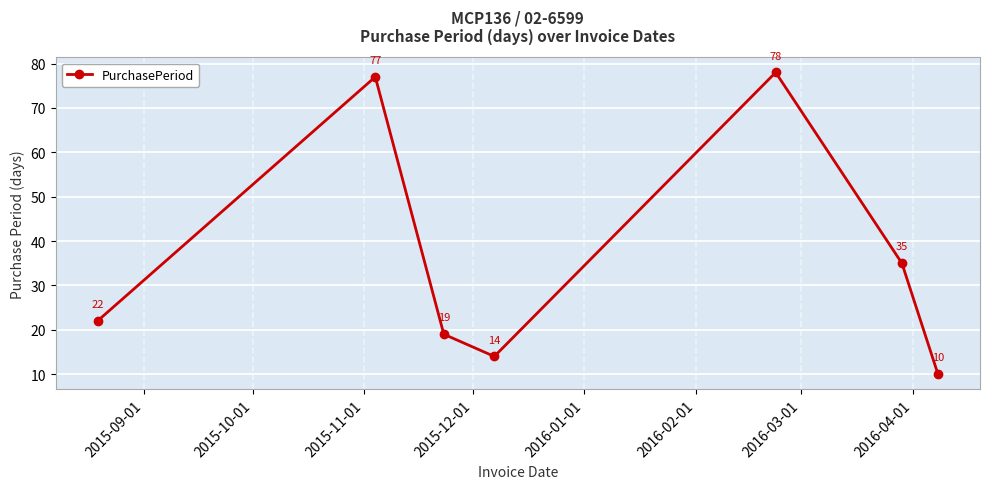

What is the sum of all values?

255